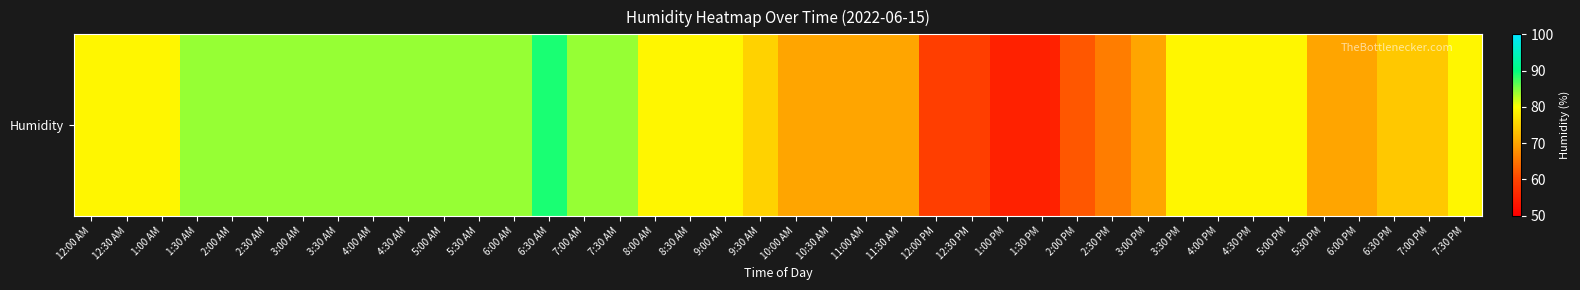

The chart shows a value of 50 at 7:00 PM. True or false?

False